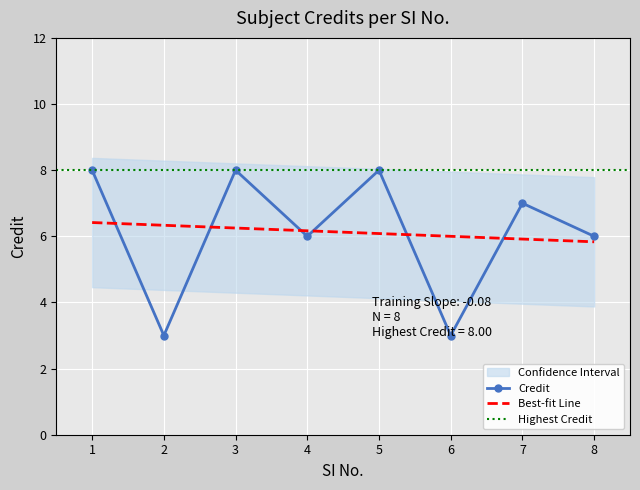

True or false: there are more than 0 points higher than both neighbors.

True